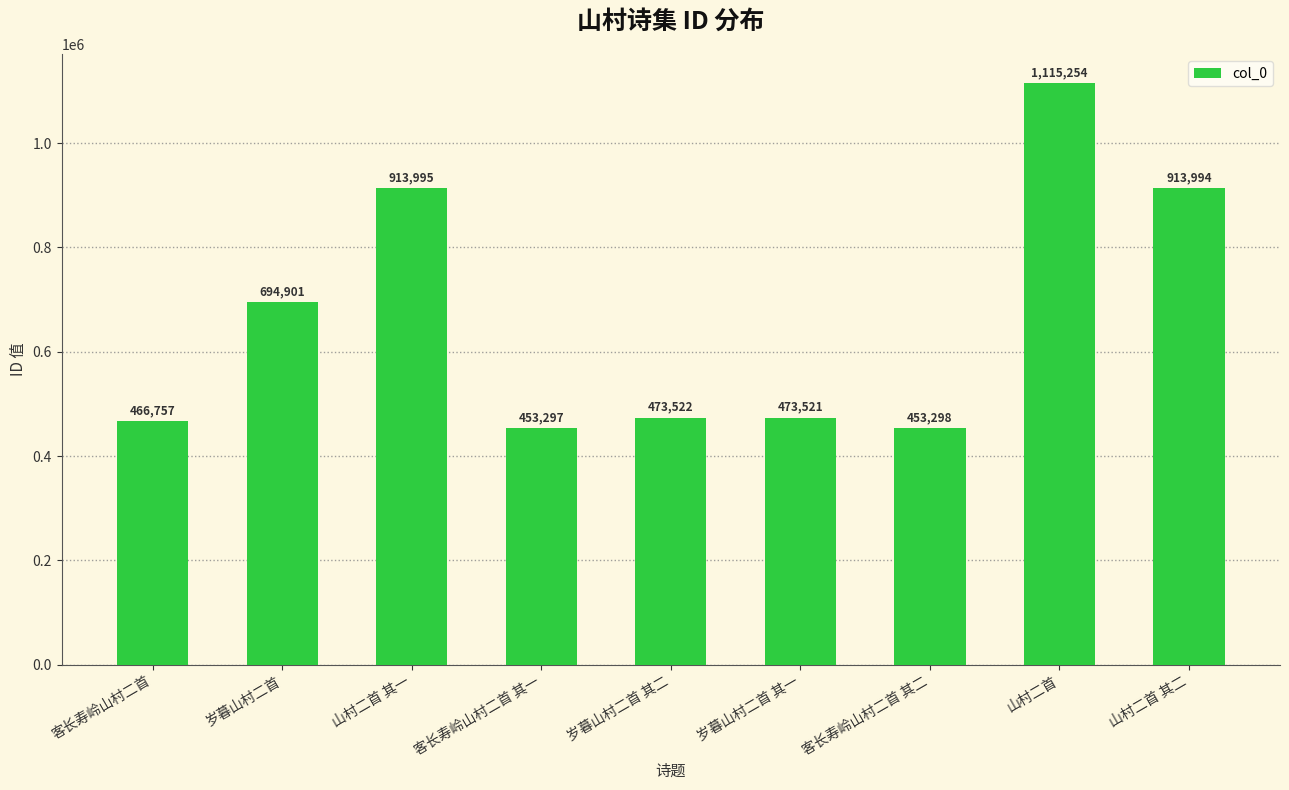

Reading left to right, extract all data points from this chart.

客长寿岭山村二首=466757	岁暮山村二首=694901	山村二首 其一=913995	客长寿岭山村二首 其一=453297	岁暮山村二首 其二=473522	岁暮山村二首 其一=473521	客长寿岭山村二首 其二=453298	山村二首=1115254	山村二首 其二=913994